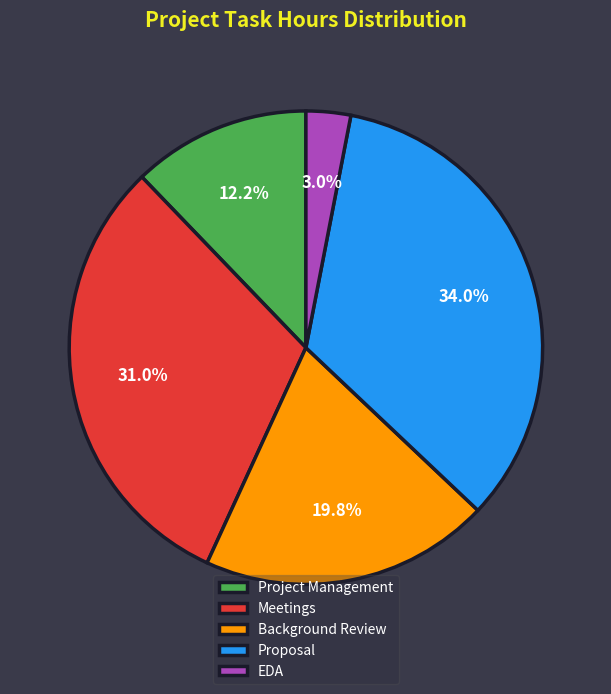

The Proposal slice represents 34% of the pie. True or false?

True